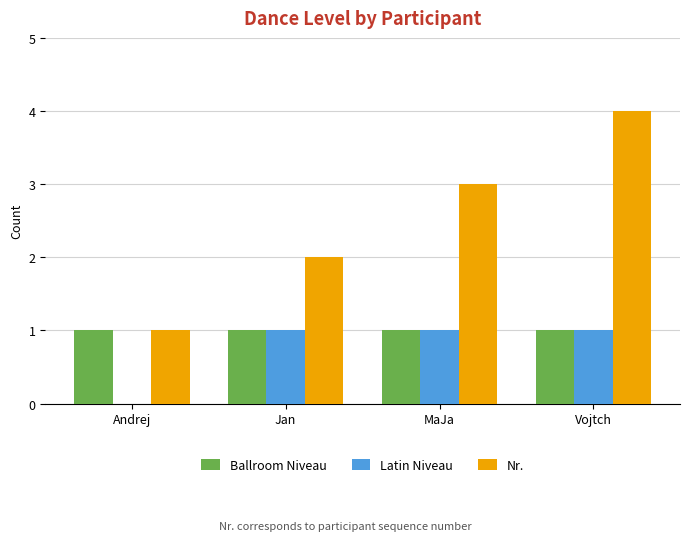

What is the average value of the Ballroom Niveau series?

1